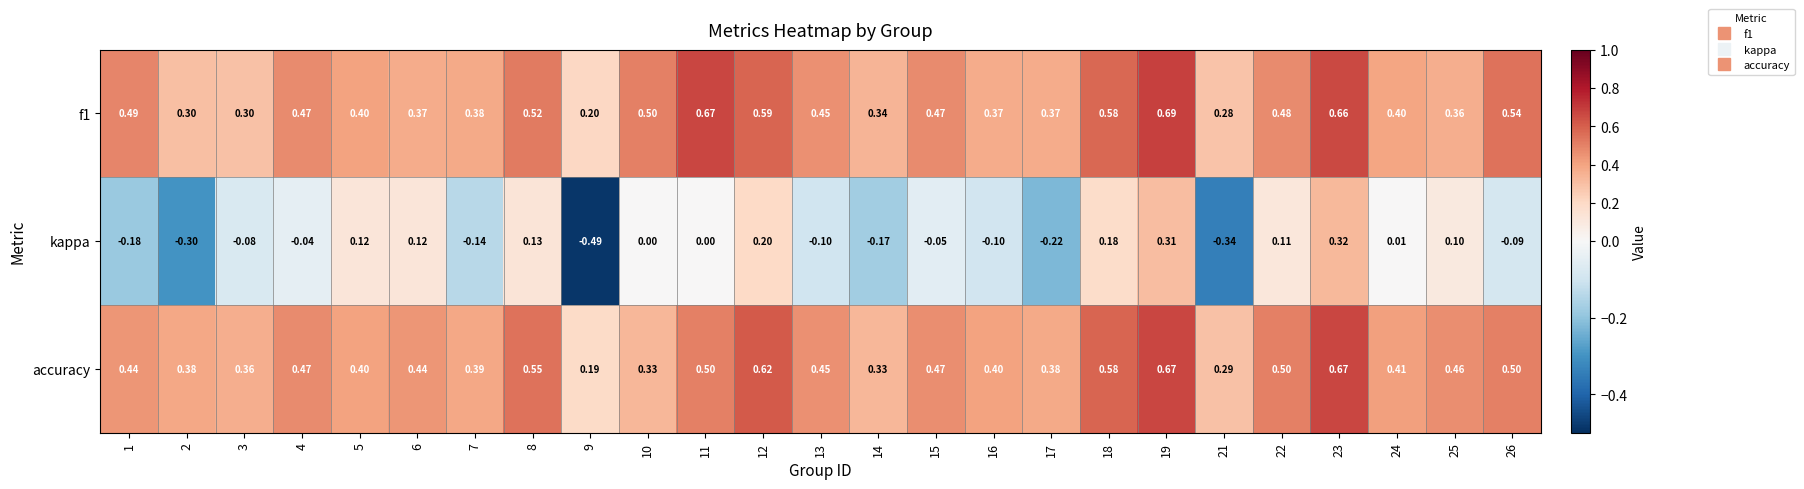

Is the value of kappa at 15 greater than the value of accuracy at 22?

No